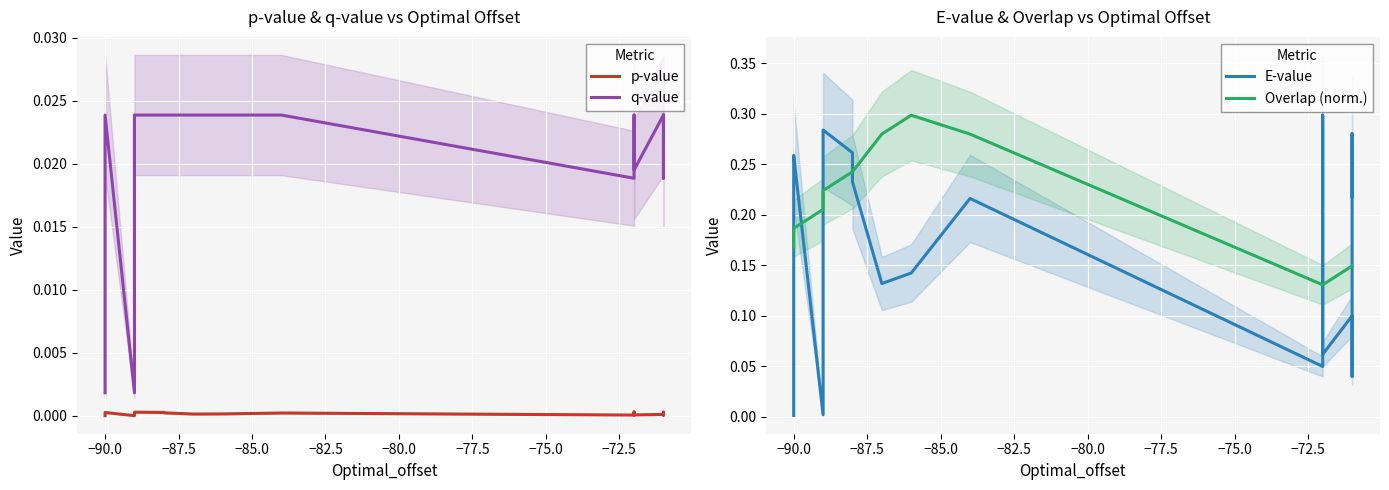

How many lines are shown in the chart?

4